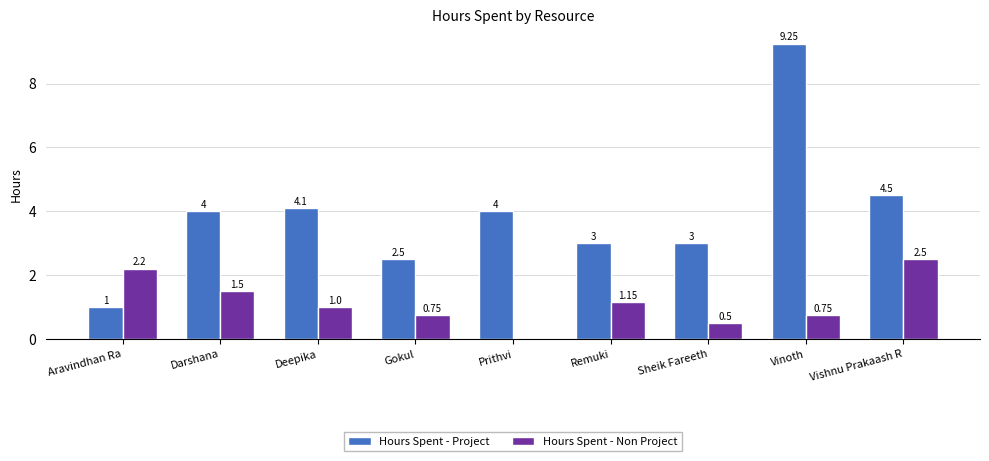

At which category does the chart reach its peak across all series?

Vinoth